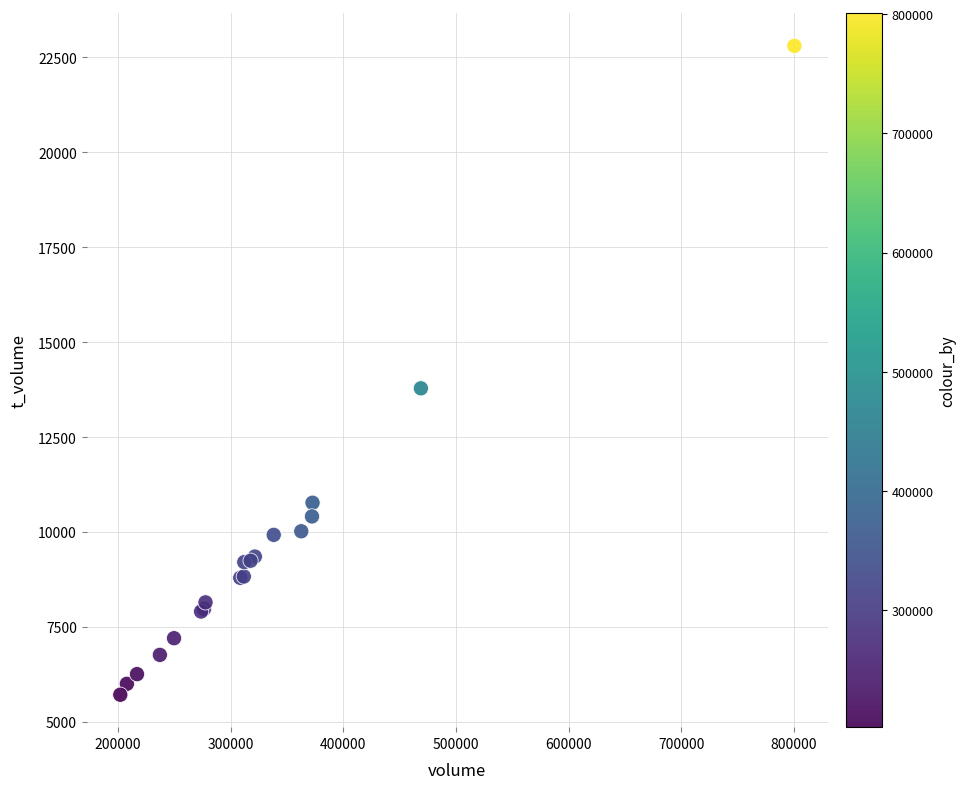

What Y value in the scatter plot is closest to 14259?

13785